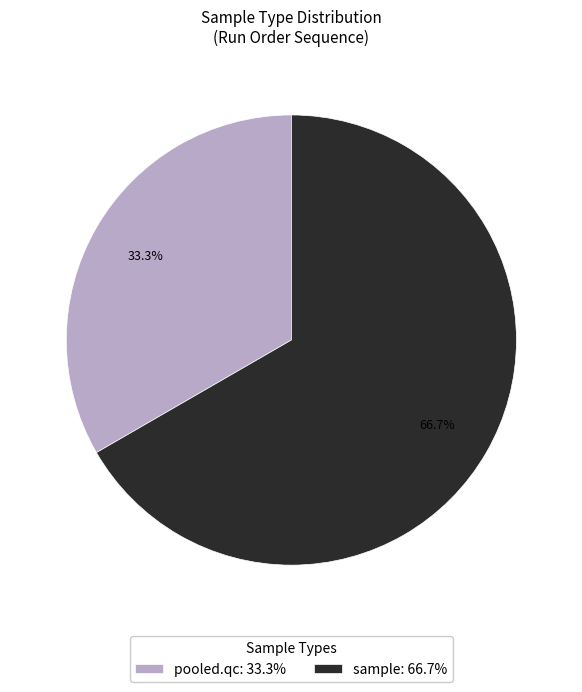

Combined, do sample: 66.7% and pooled.qc: 33.3% account for over 50%?

Yes